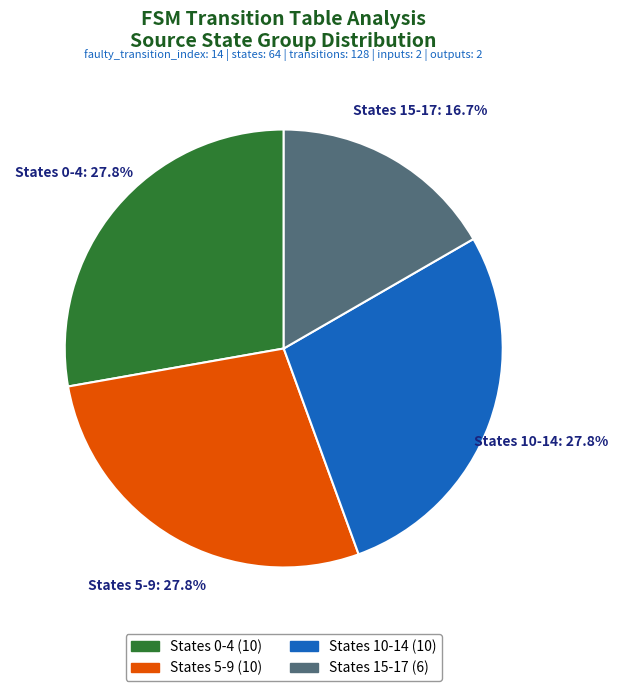

Is there a majority slice in this chart?

No